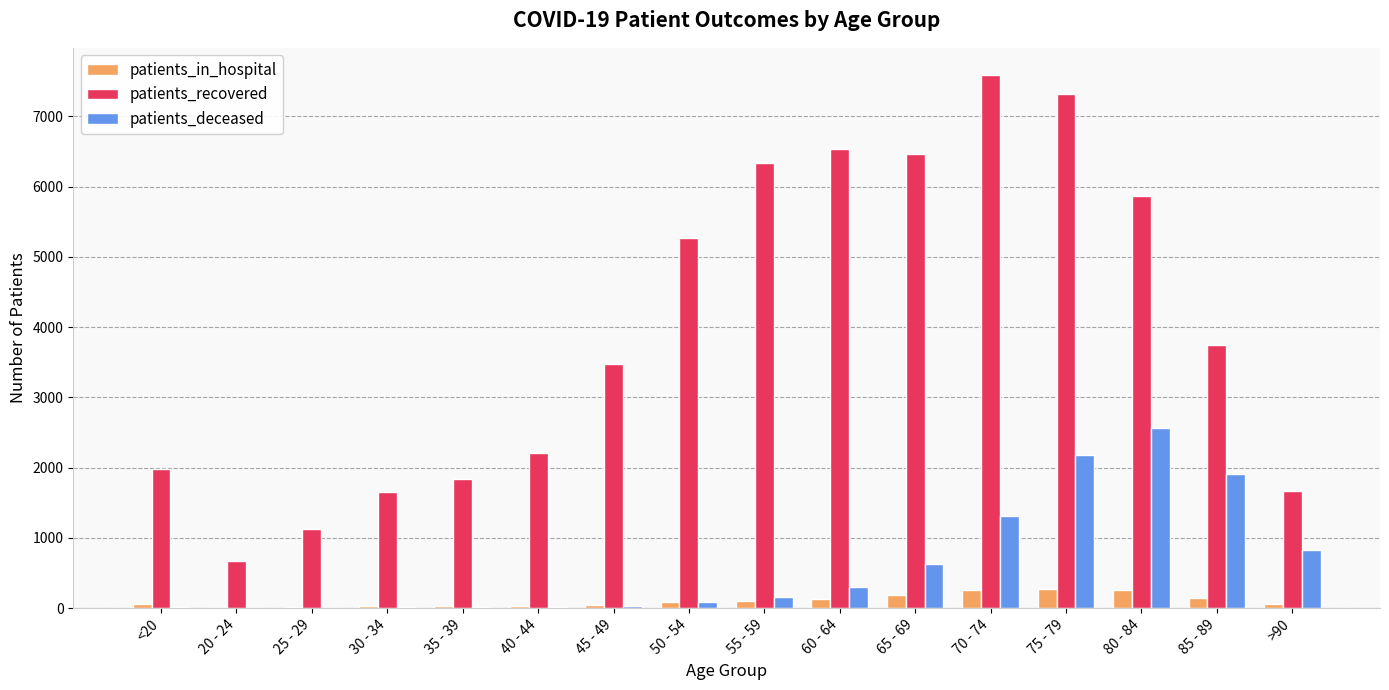

Which series has the largest total across all categories?

patients_recovered